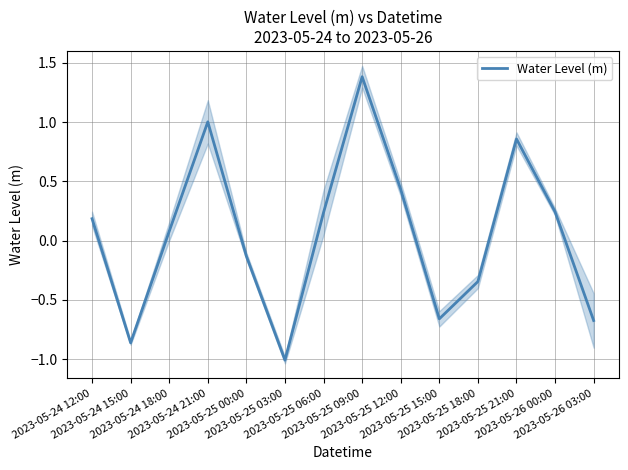

Does the chart have visible grid lines?

Yes